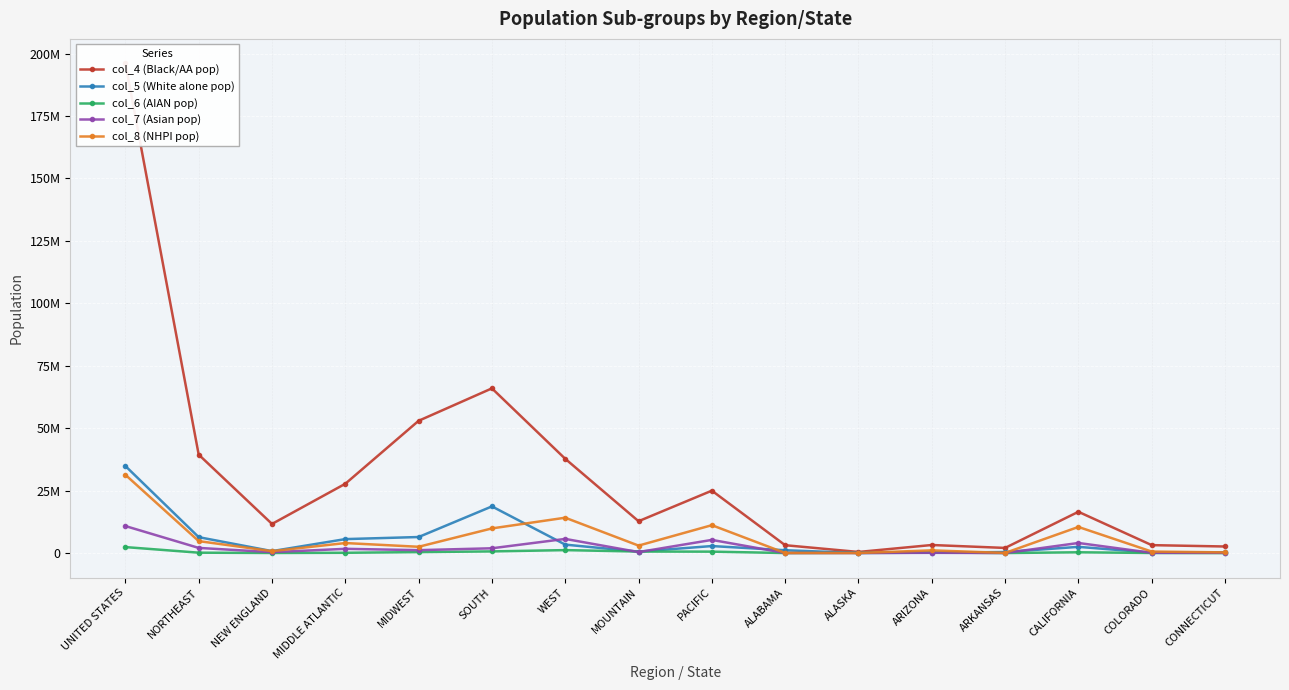

At which label does col_8 (NHPI pop) reach its peak?

UNITED STATES